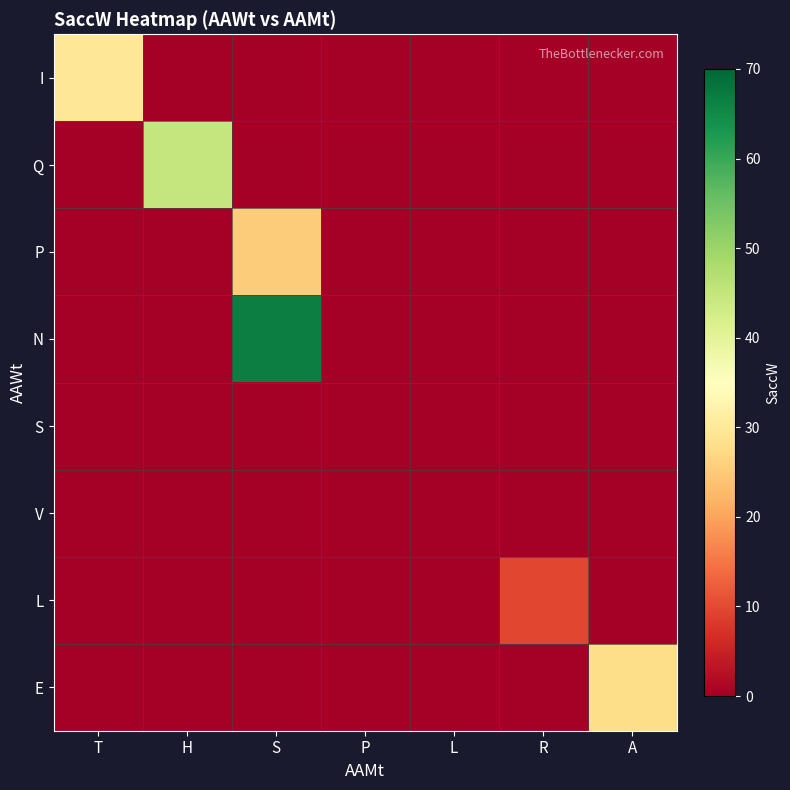

Reading left to right, what are all the values shown in this chart?

I: T=29.8	H=0.0	S=0.0	P=0.0	L=0.0	R=0.0	A=0.0
Q: T=0.0	H=44.8	S=0.0	P=0.0	L=0.0	R=0.0	A=0.0
P: T=0.0	H=0.0	S=25.4	P=0.0	L=0.0	R=0.0	A=0.0
N: T=0.0	H=0.0	S=66.5	P=0.0	L=0.0	R=0.0	A=0.0
S: T=0.0	H=0.0	S=0.0	P=0.0	L=0.0	R=0.0	A=0.0
V: T=0.0	H=0.0	S=0.0	P=0.0	L=0.2	R=0.0	A=0.0
L: T=0.0	H=0.0	S=0.0	P=0.0	L=0.0	R=9.8	A=0.0
E: T=0.0	H=0.0	S=0.0	P=0.0	L=0.0	R=0.0	A=27.7